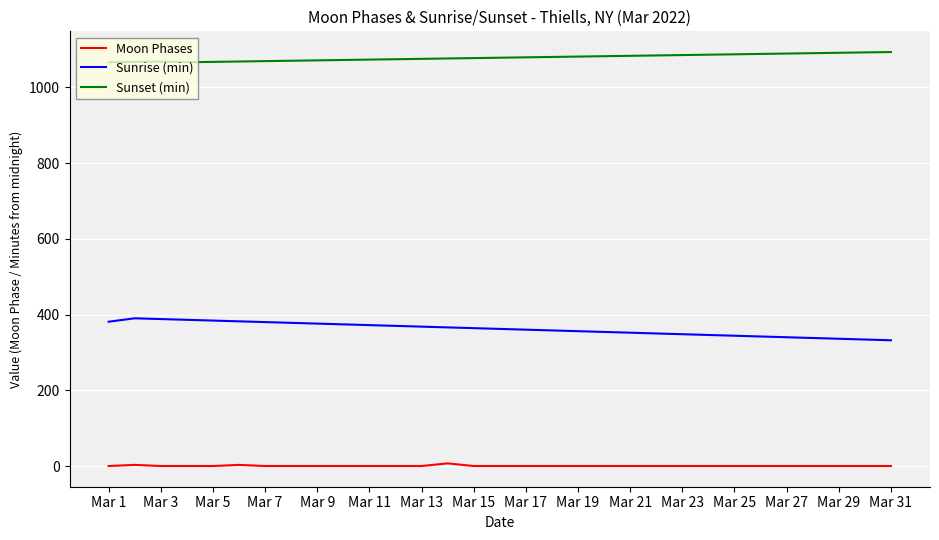

What is the maximum value for Sunrise (min)?

390